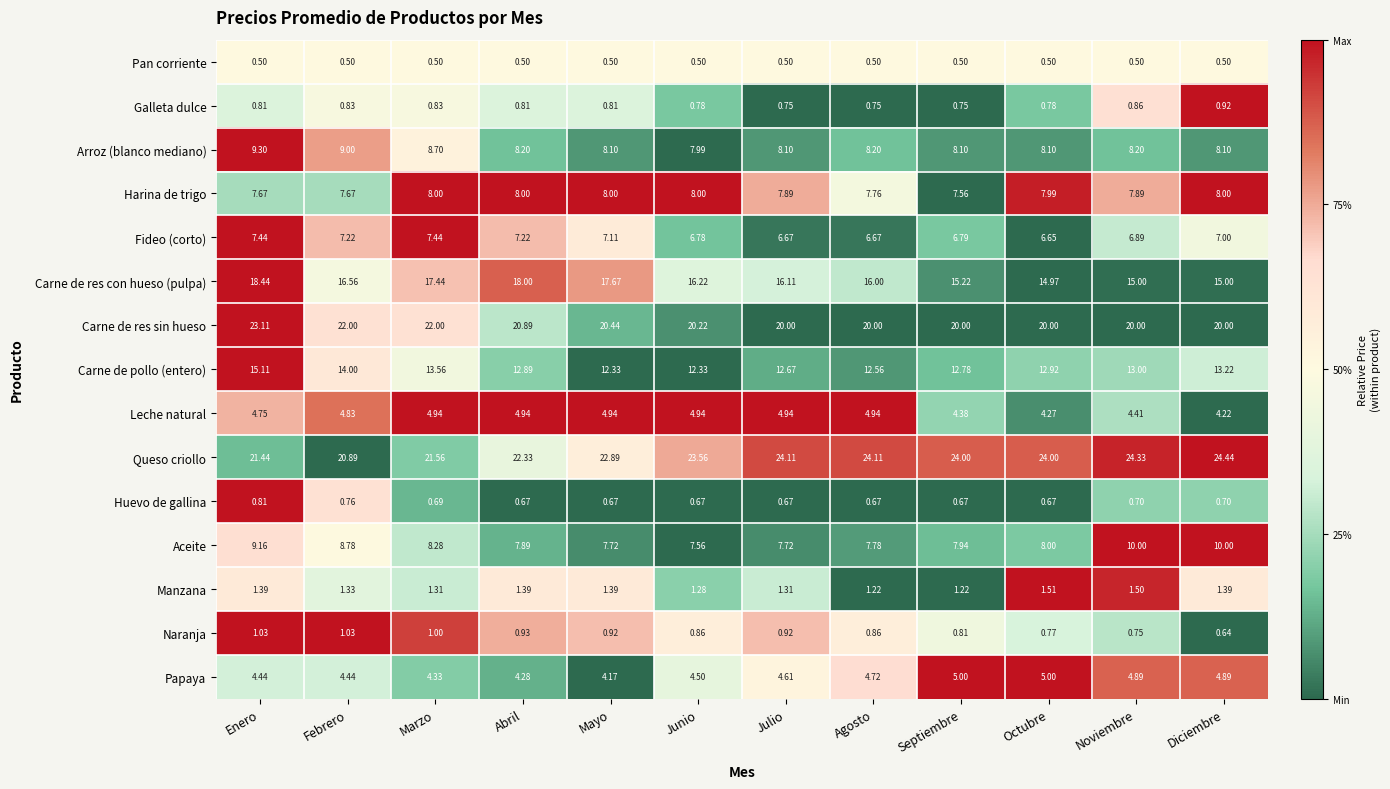

Which series changed the most between Marzo and Junio?

Queso criollo